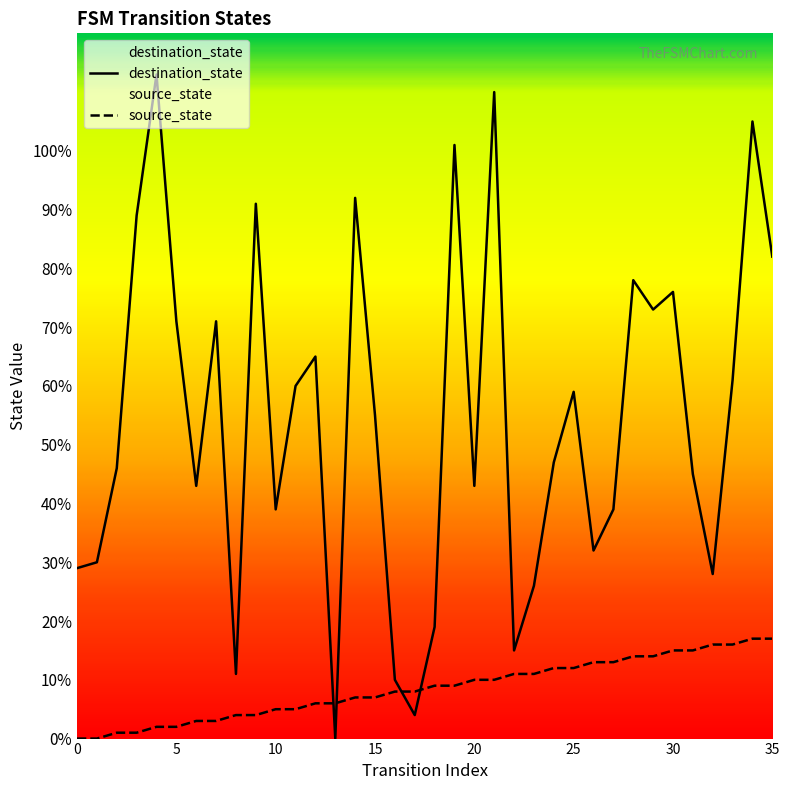

What is the highest value of the source_state series?

17